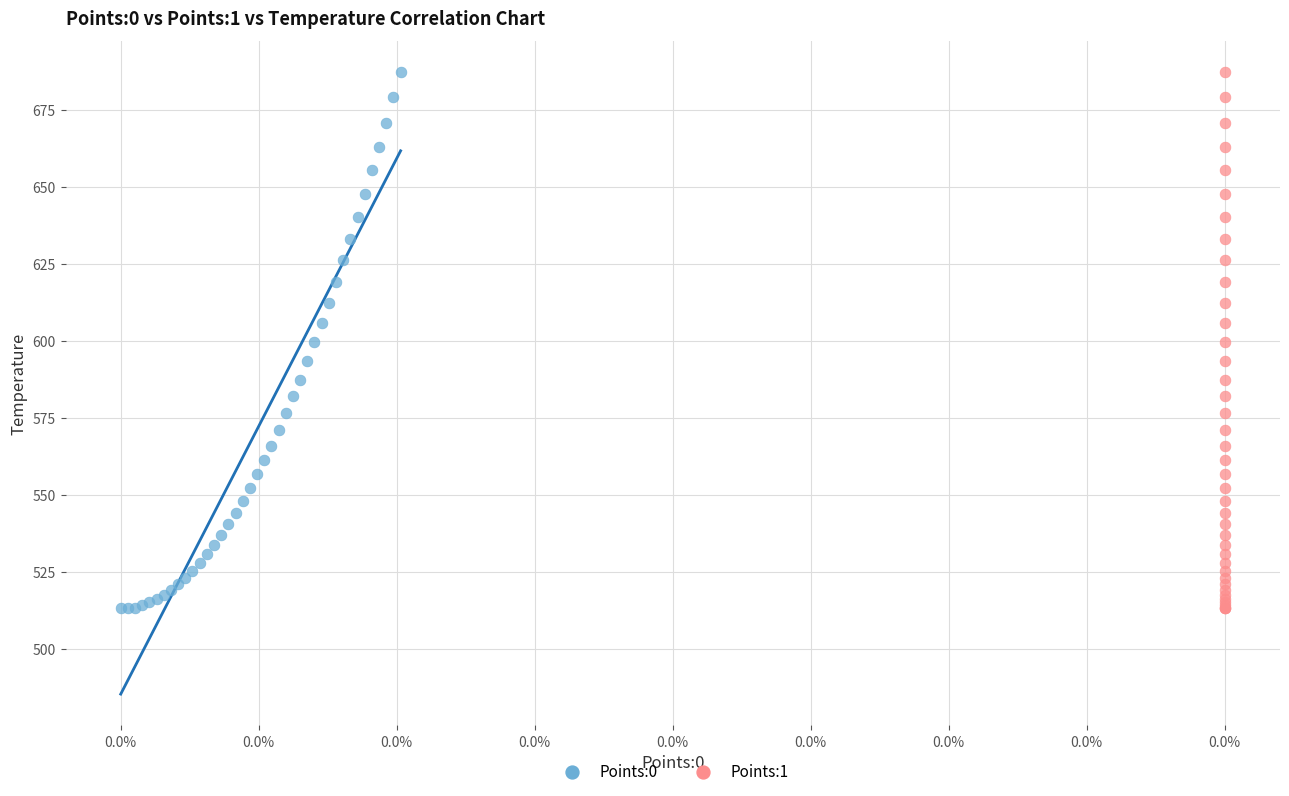

What are all the series names shown in the legend?

Points:0, Points:1